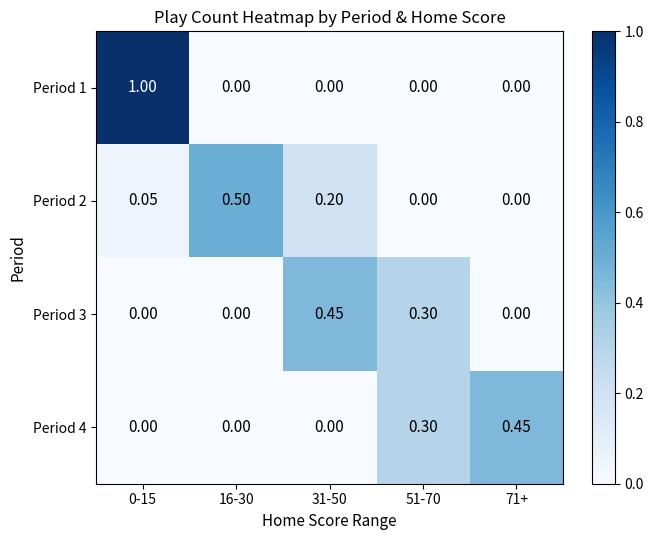

What is the total value across all series at 51-70?

0.6